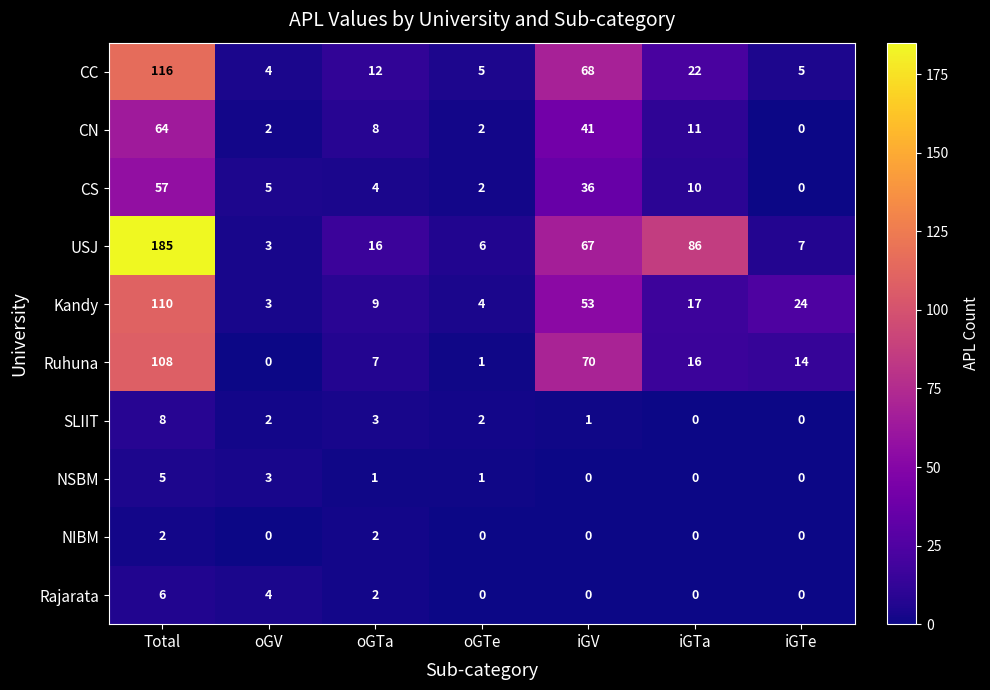

What is the maximum value shown in the chart?

185